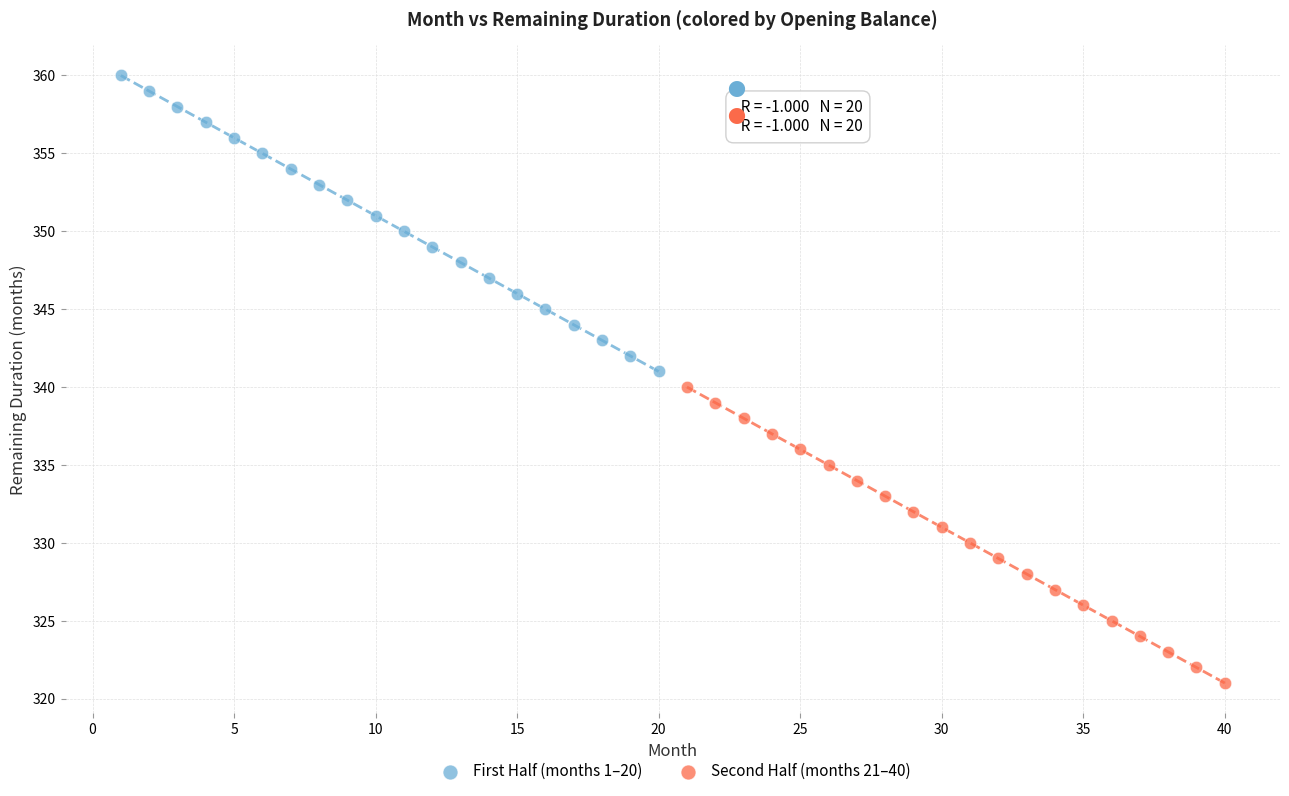

Which series contains the highest Y value?

First Half (months 1–20)